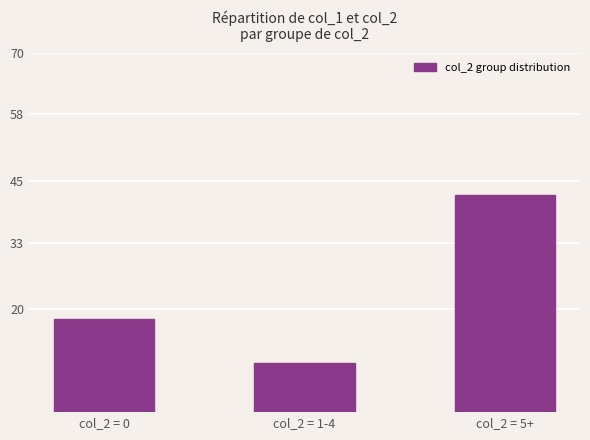

What is the difference between the maximum and minimum values?

32.6